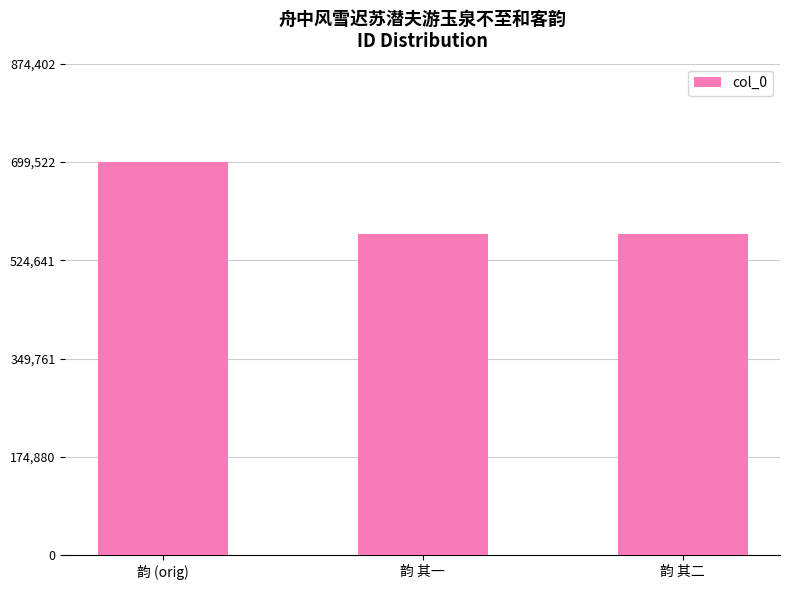

What is the maximum value shown in the chart?

699522